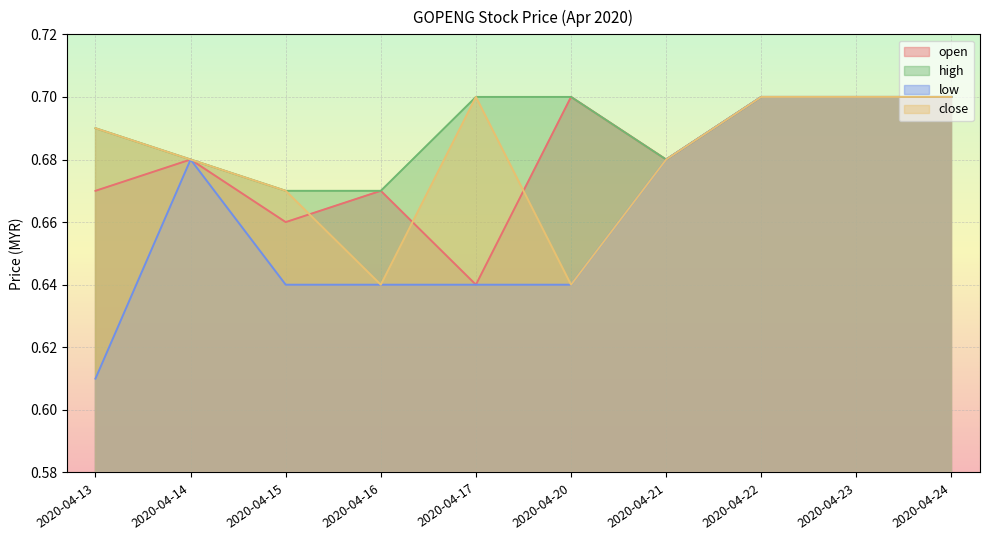

How many lines are shown in the chart?

4